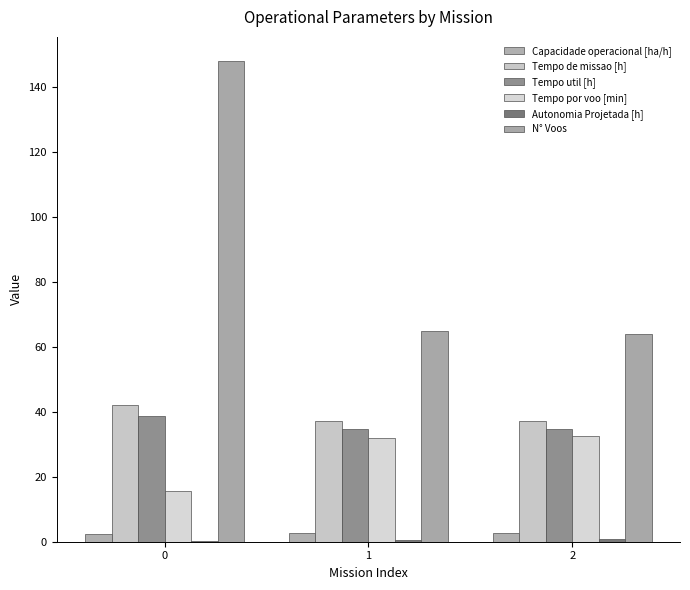

True or false: Tempo util [h] has a value of 18.0 at 1.

False